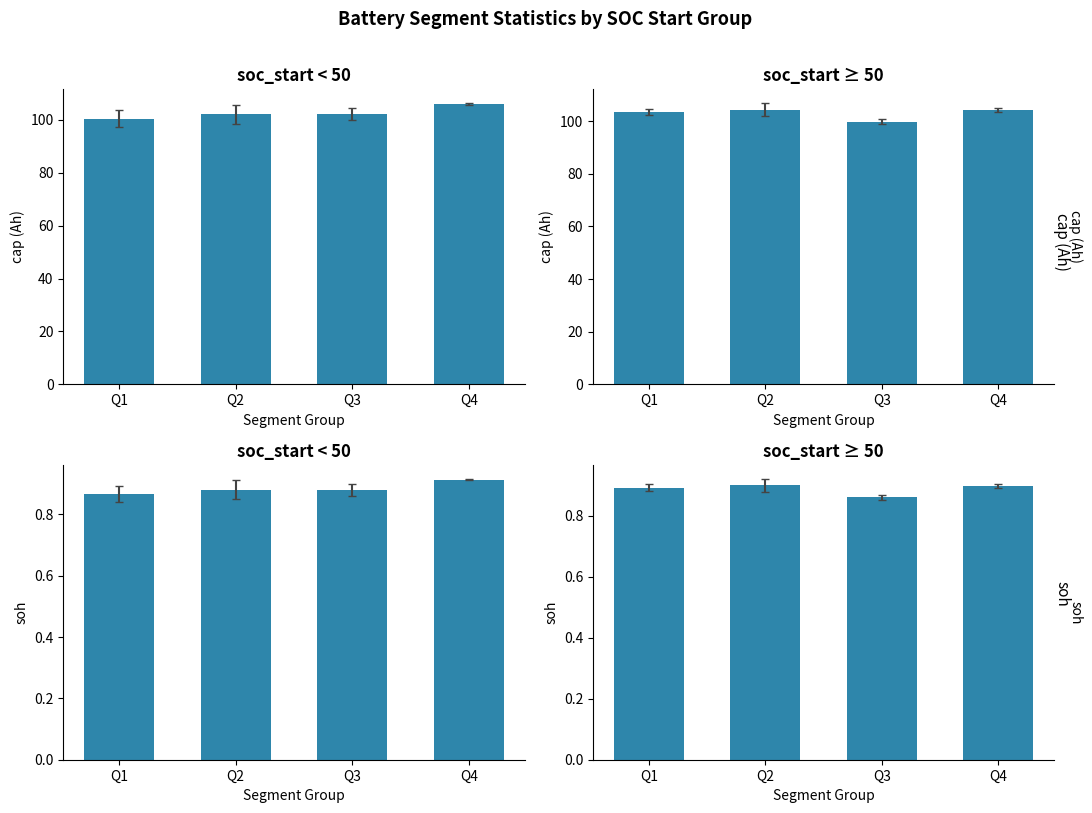

True or false: soh has a value of 1.4 at Q4.

False